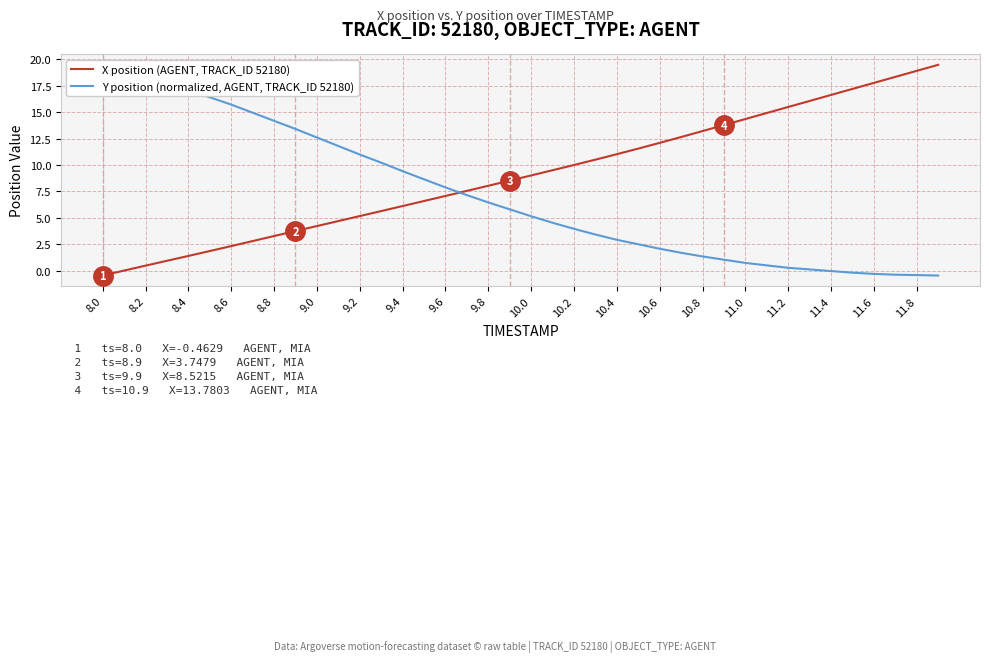

Is this an area chart (filled region under the line)?

No